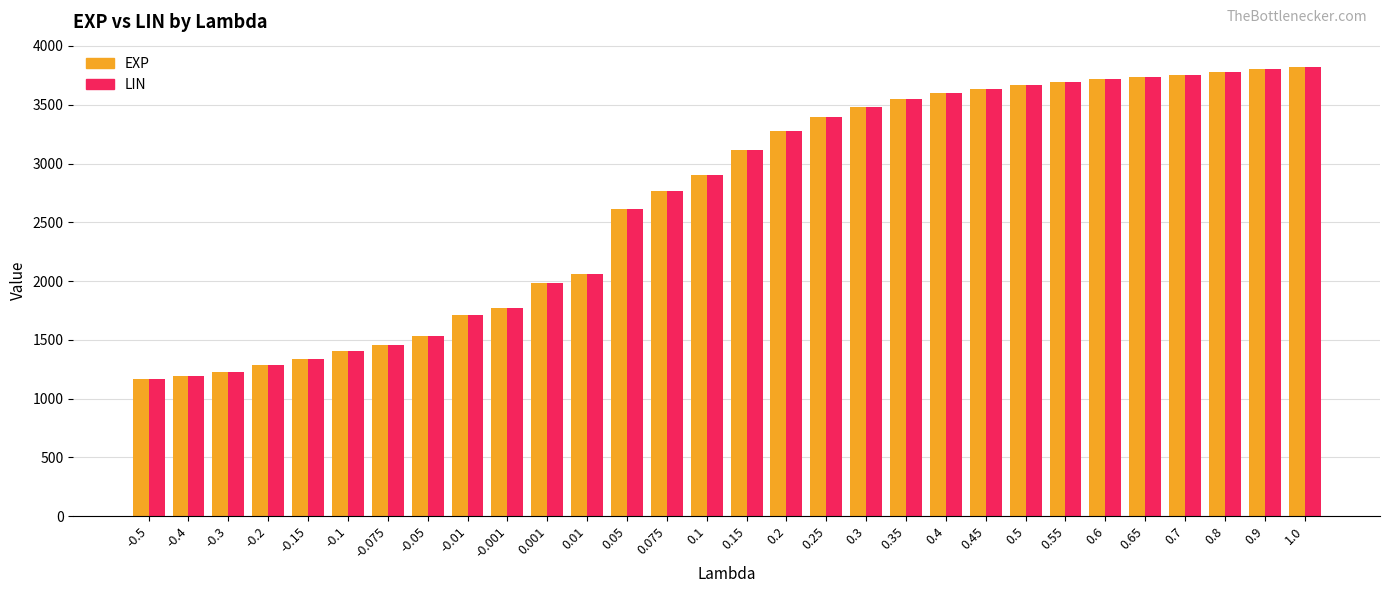

At how many categories does at least one series exceed 2113?

18